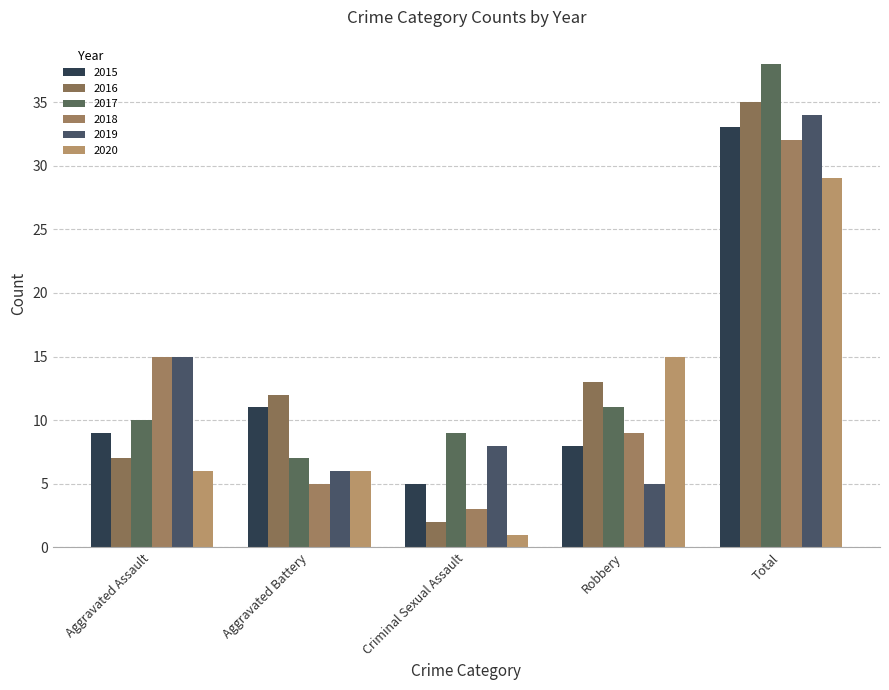

Read the 2019 value at Criminal Sexual Assault.

8